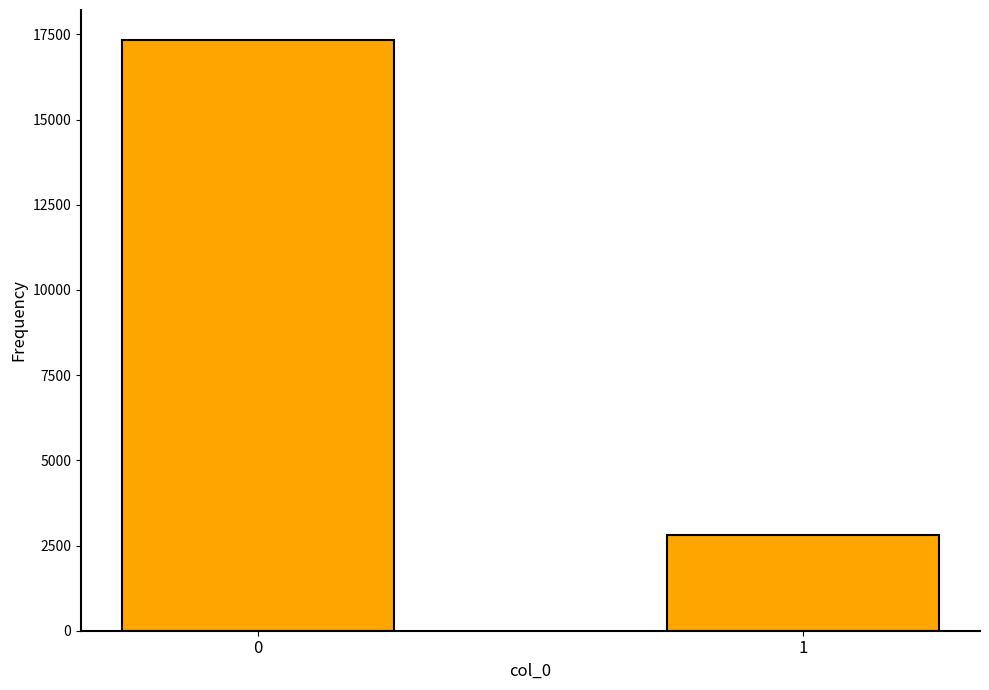

Rank the categories by value from highest to lowest.

0, 1